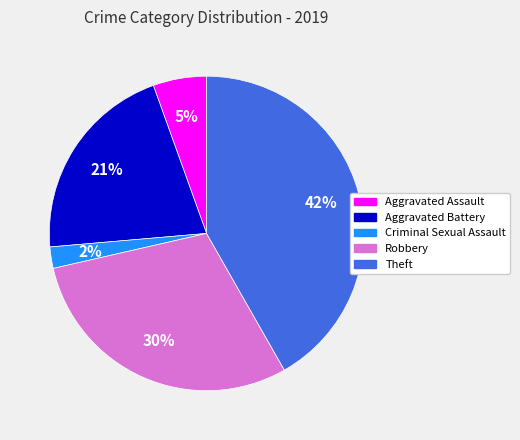

Is there any slice that represents more than half of the pie?

No